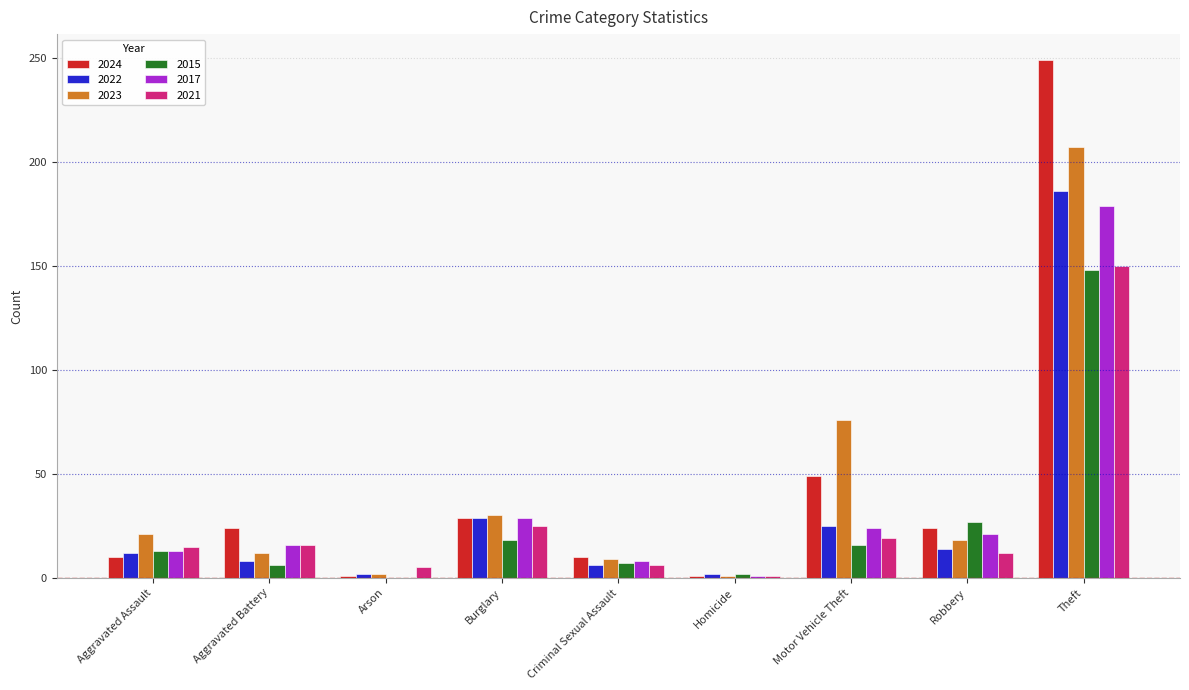

Which series changed the most between Aggravated Assault and Burglary?

2024